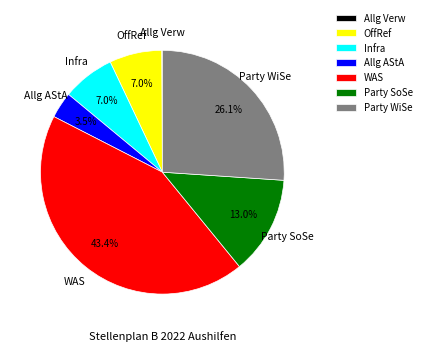

Does any single category account for the majority?

No